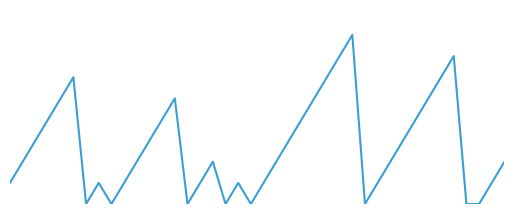

Does the chart display data point markers on the line(s)?

No